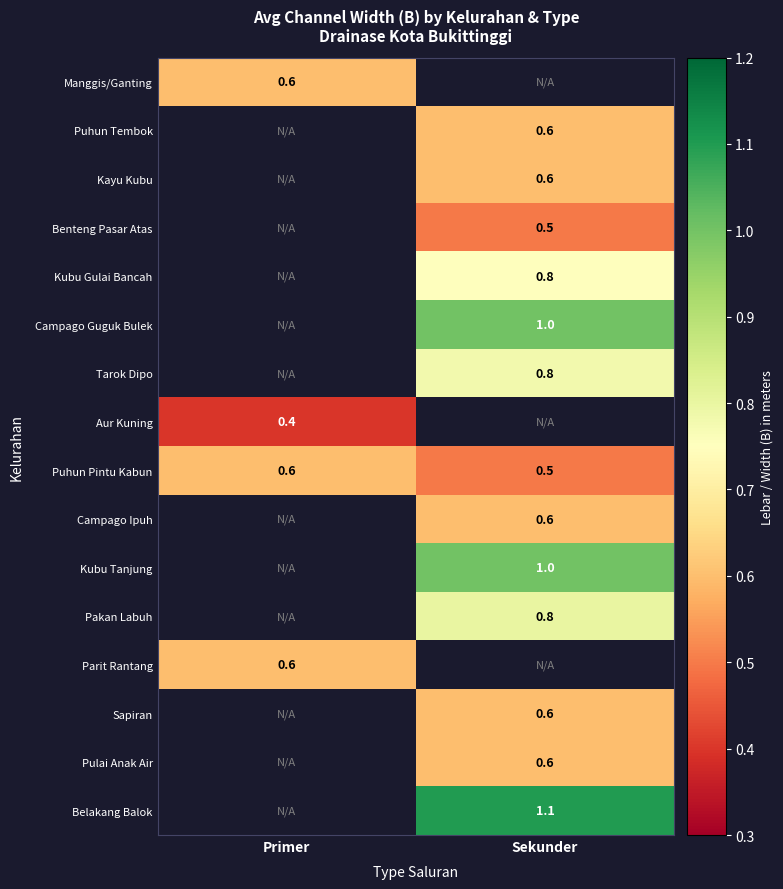

Is it true that Manggis/Ganting equals 0.6 at Primer?

True